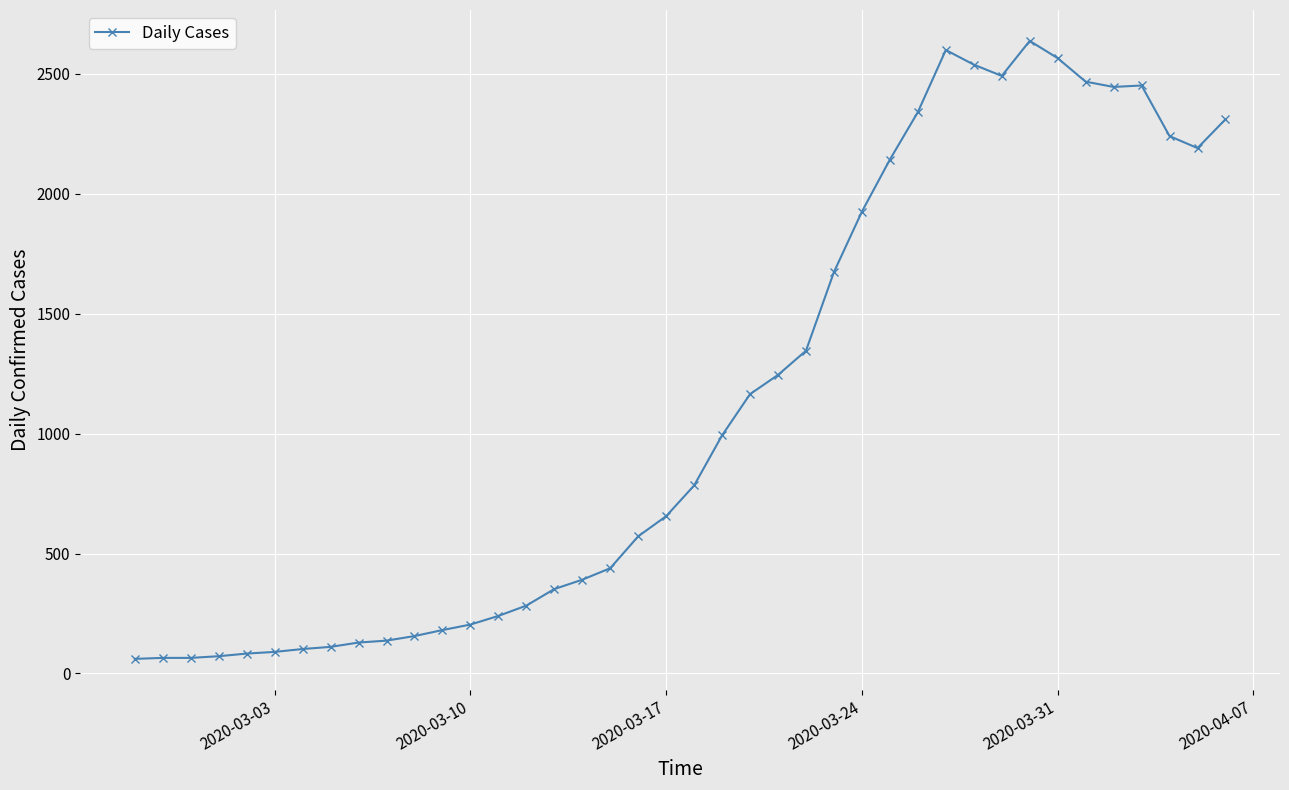

What is the sum of all values?

44950